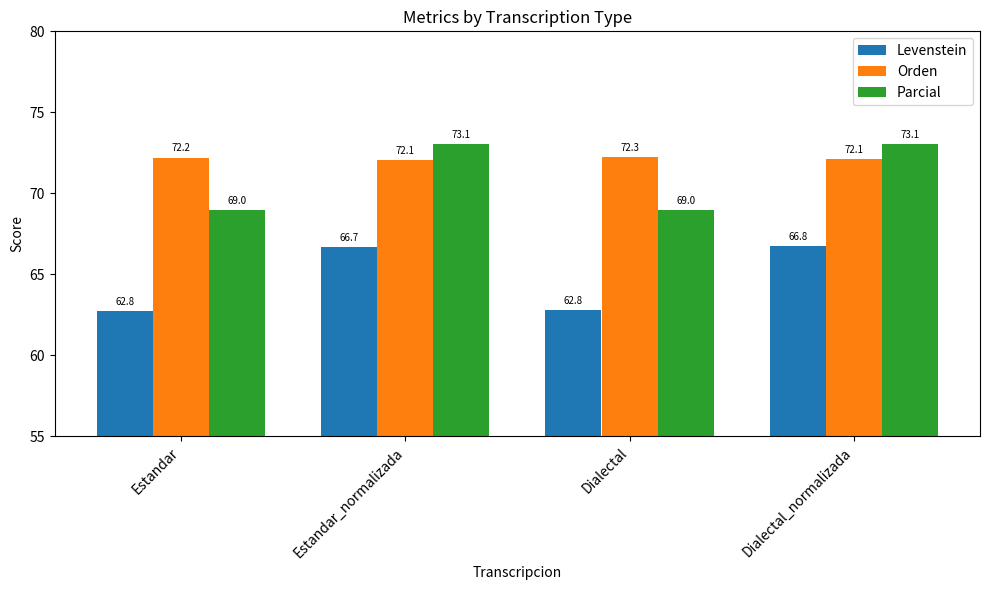

At which label does Parcial first exceed 73?

Estandar_normalizada